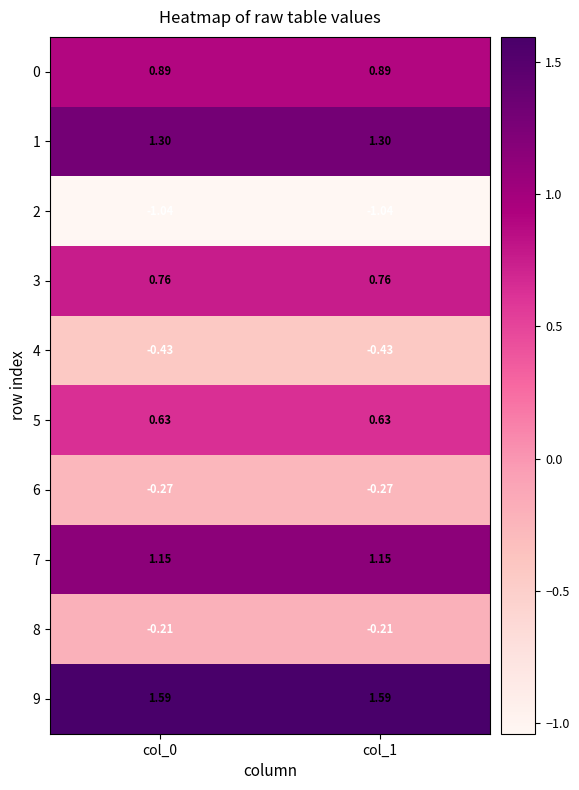

Is the value of 7 at col_1 greater than the value of 5 at col_0?

Yes